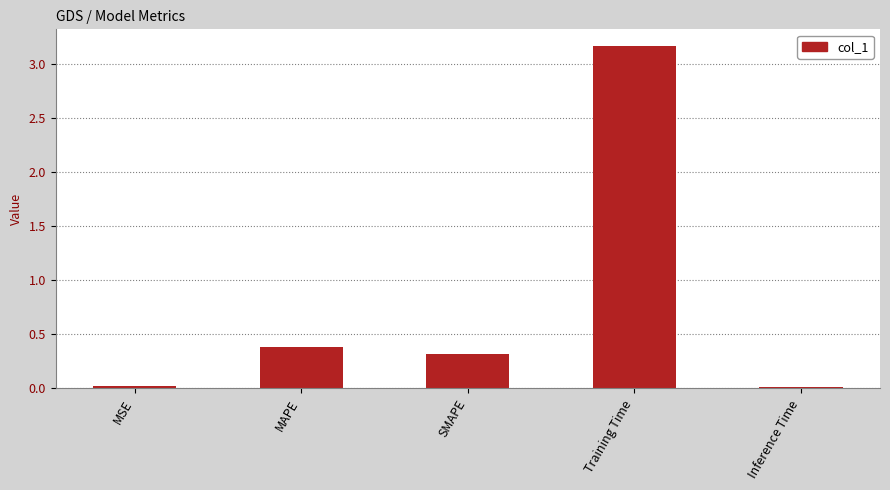

What is the difference between the values at Training Time and Inference Time?

3.1